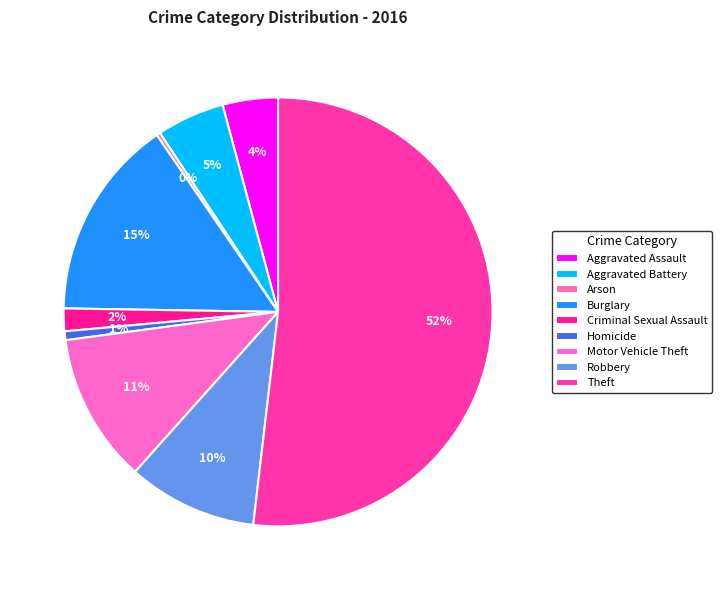

To the nearest percent, what is the average slice percentage?

11%